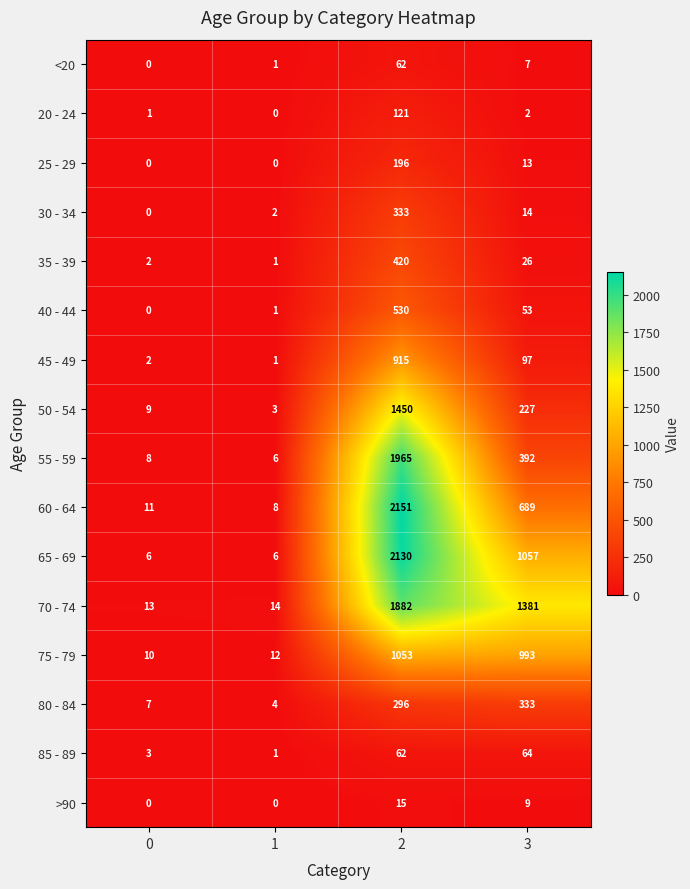

What is the maximum value shown in the chart?

2151